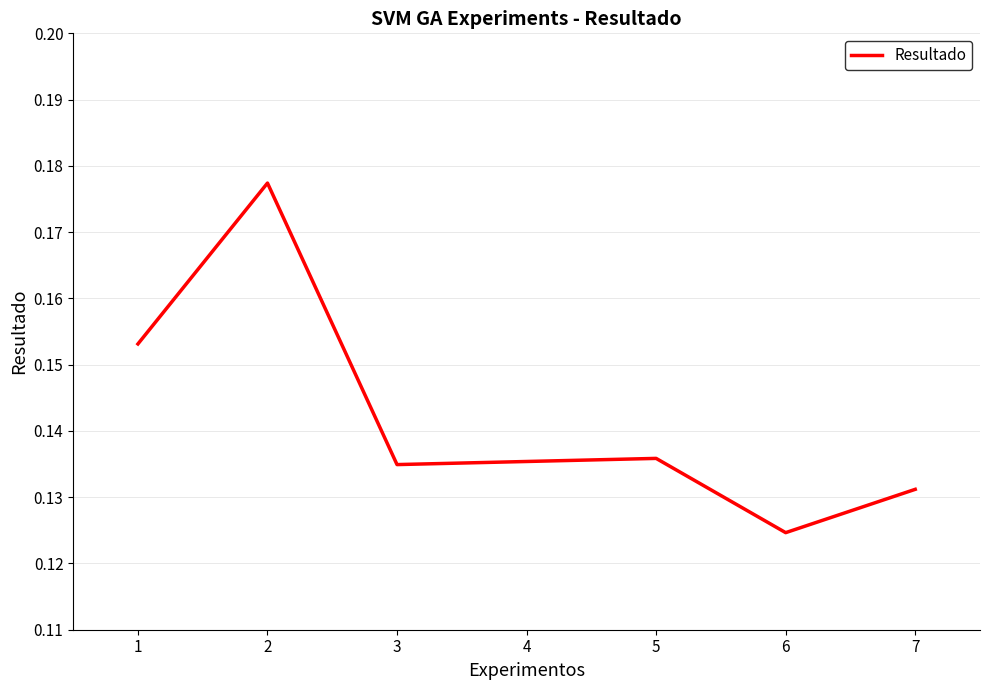

Which category has the lowest value across all series?

6